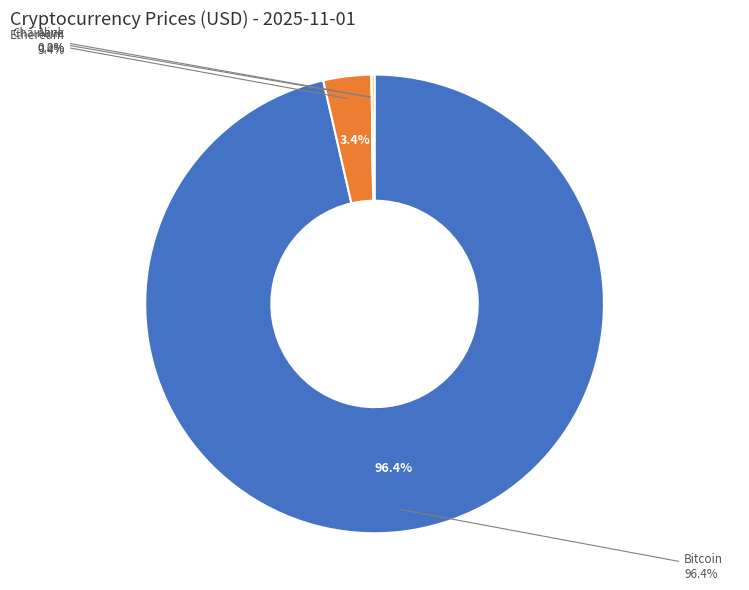

Count the number of slices in the pie.

4